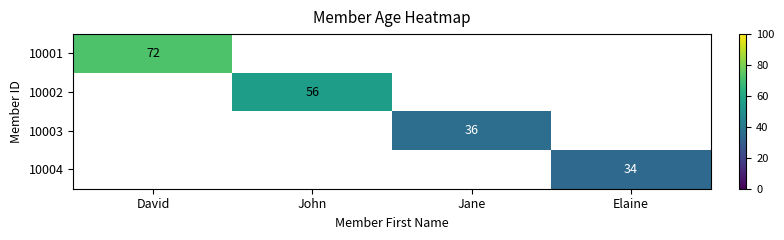

True or false: 10003 has a value of 9 at Jane.

False